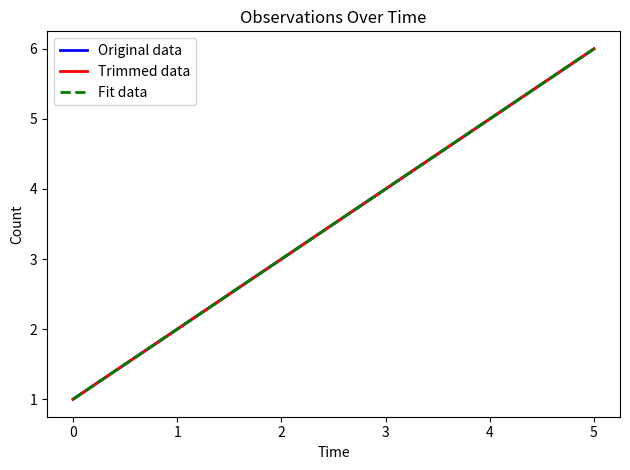

Reading right to left, list all the values displayed in this chart.

Original data: 6	5	4	3	2	1
Trimmed data: 6	5	4	3	2	1
Fit data: 6	5	4	3	2	1